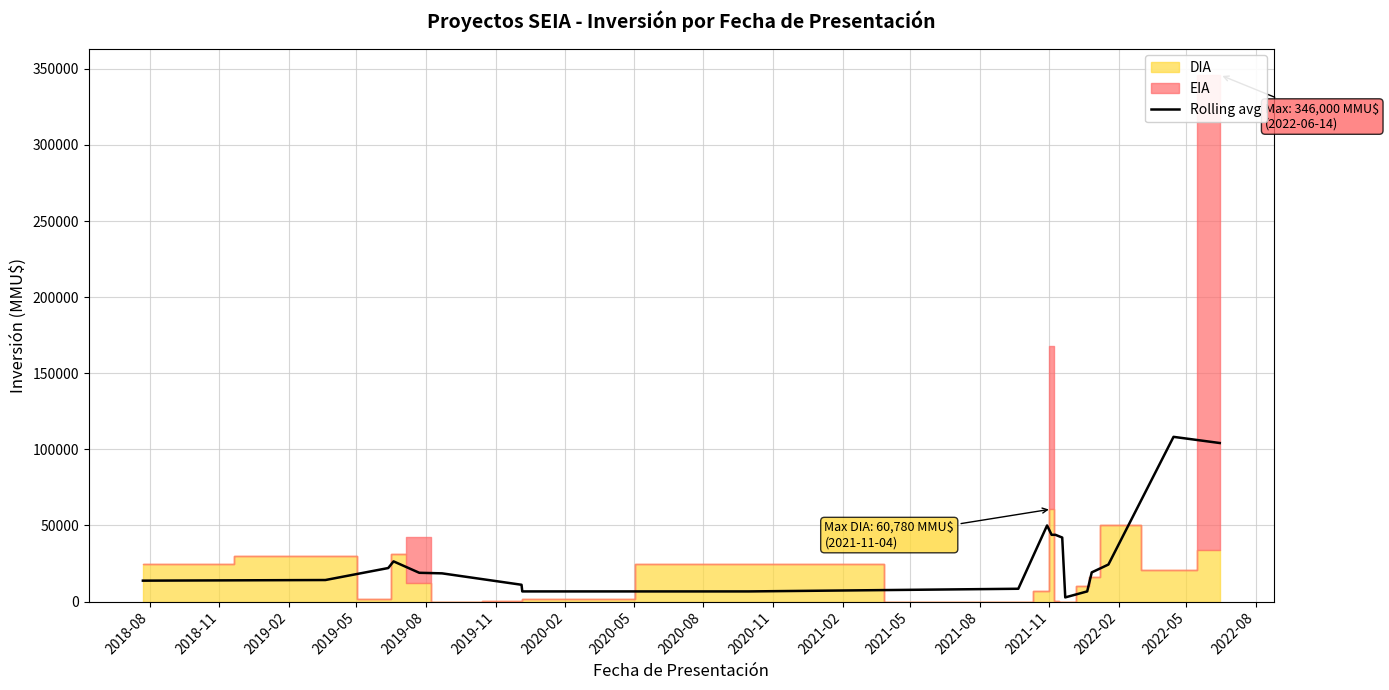

What is the maximum value for Rolling avg?

108216.8